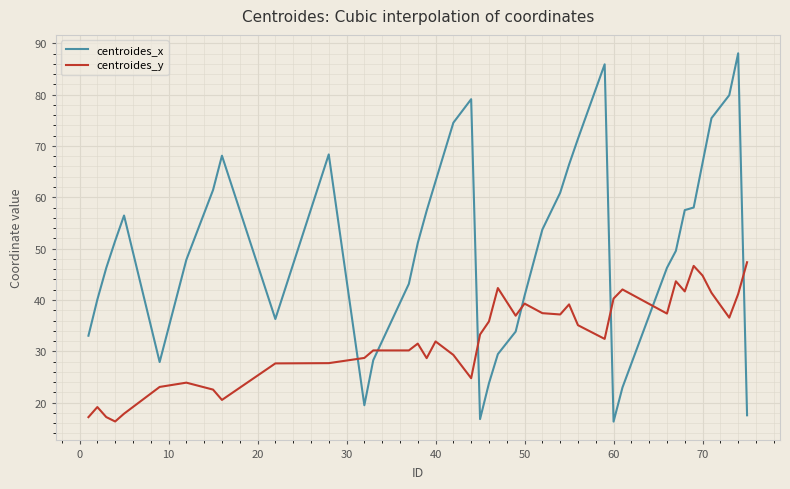

Which series has the largest total across all categories?

centroides_x